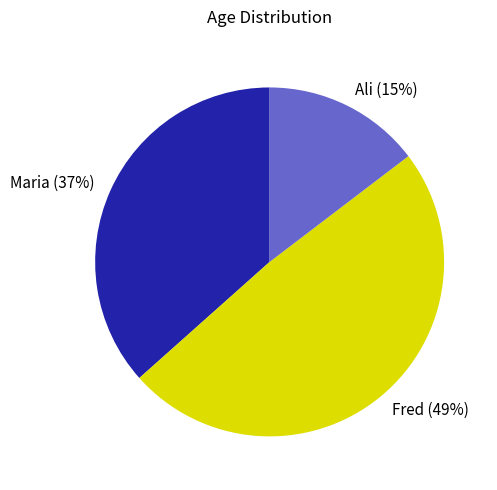

Which has a higher value, Maria or Fred?

Fred